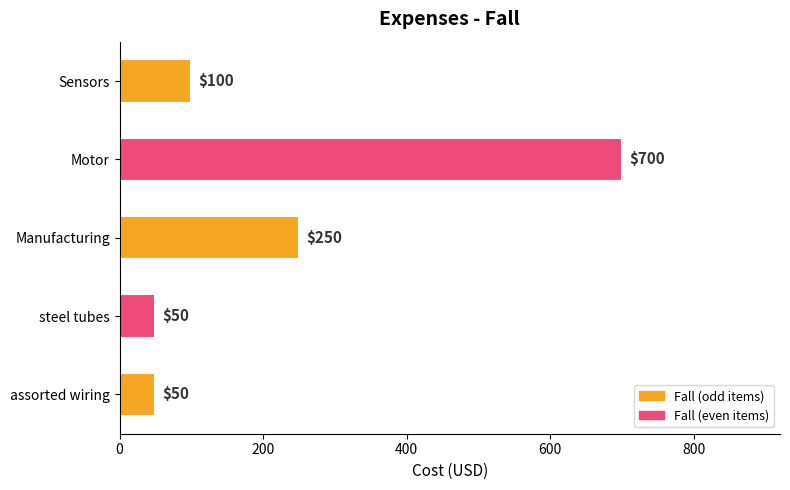

At which label is the value closest to 375?

Manufacturing